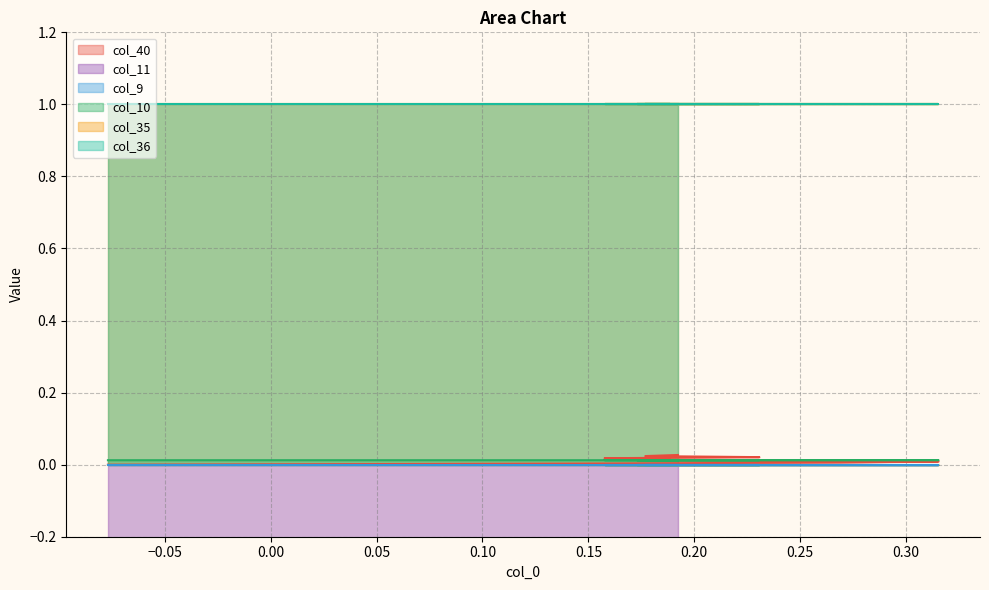

At which category is the sum across all series the highest?

9